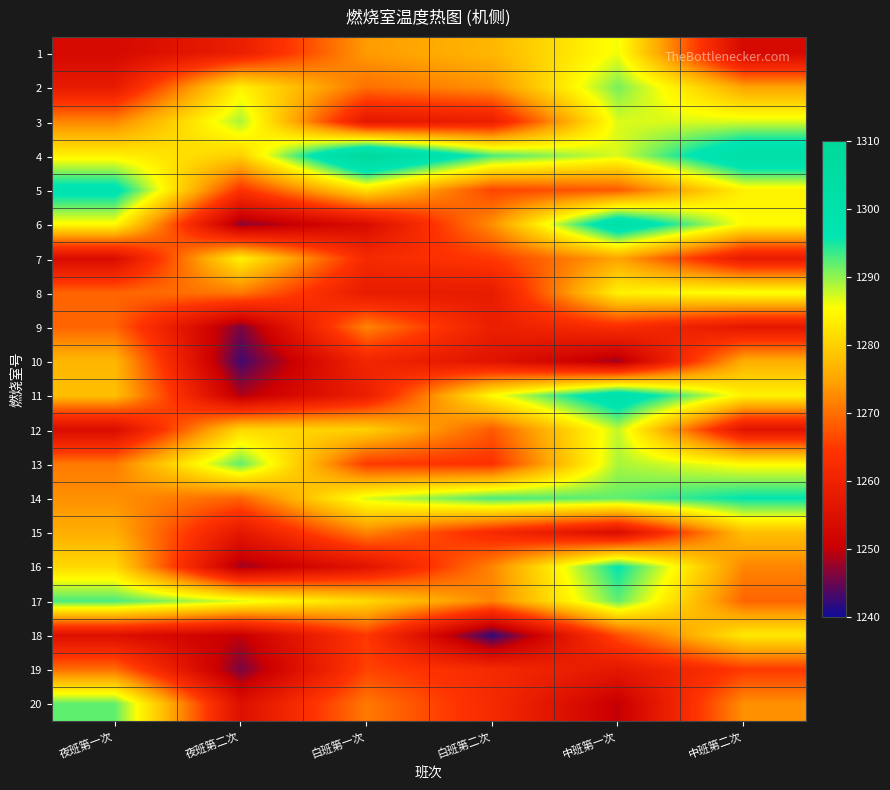

How many series are shown in this chart?

20